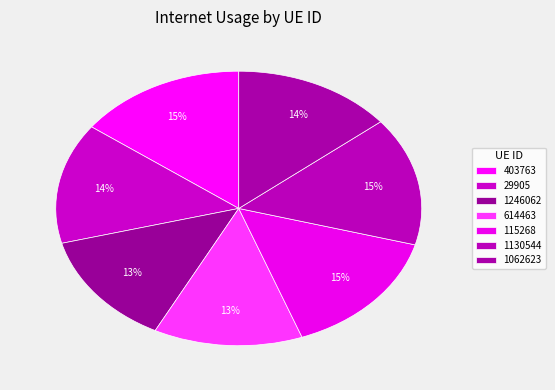

Does 1062623 account for over 50% of the chart?

No